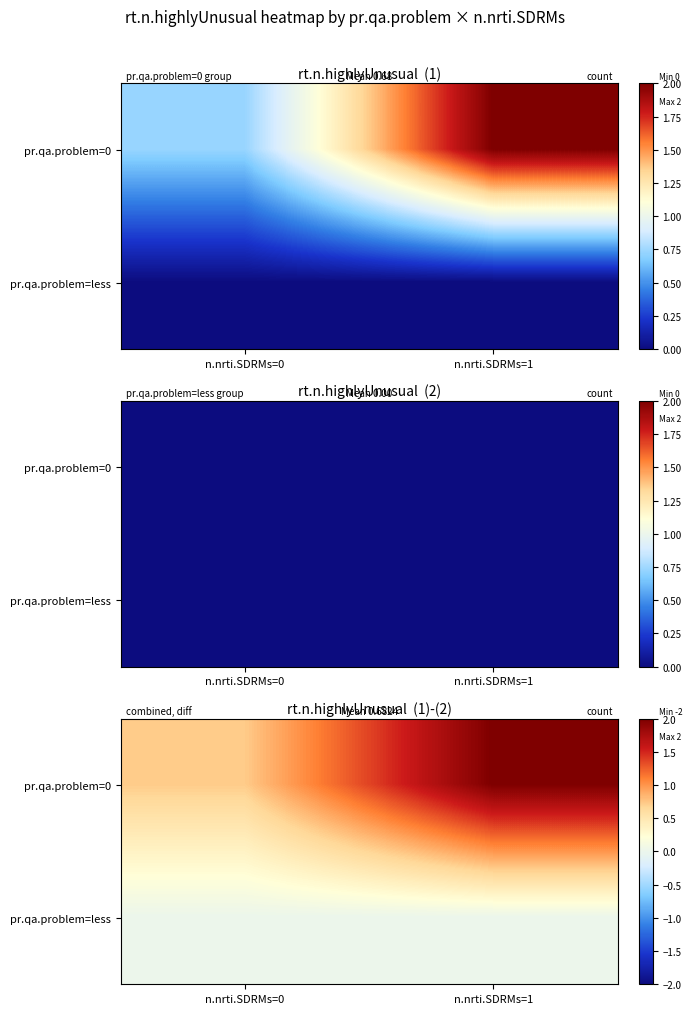

How many values in the pr.qa.problem=0 series are below 2?

1